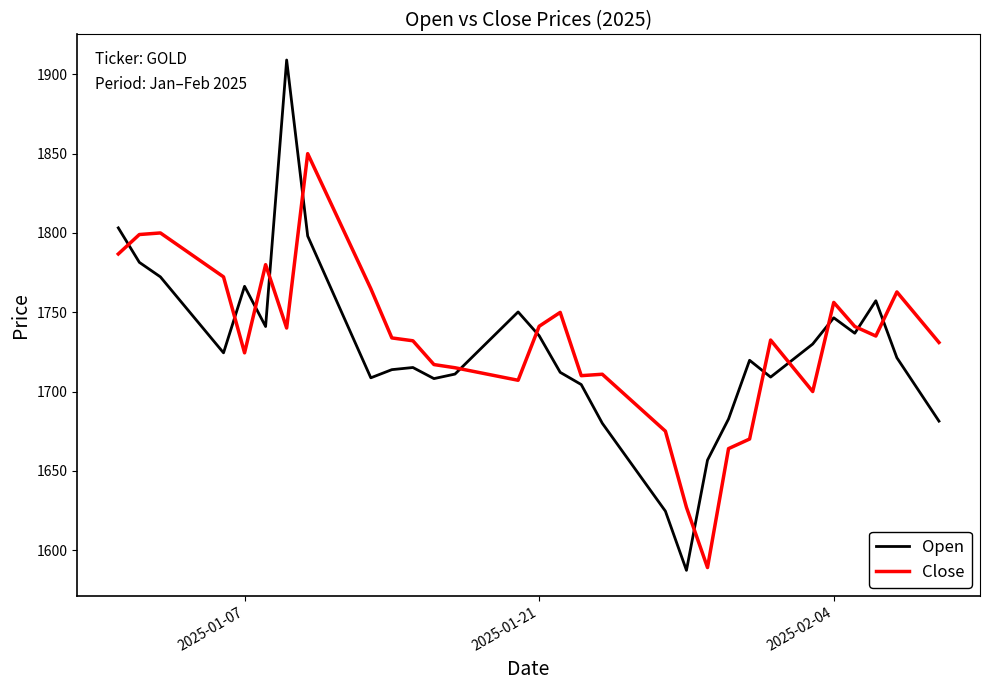

List the series in order of their peak value, lowest first.

Close, Open